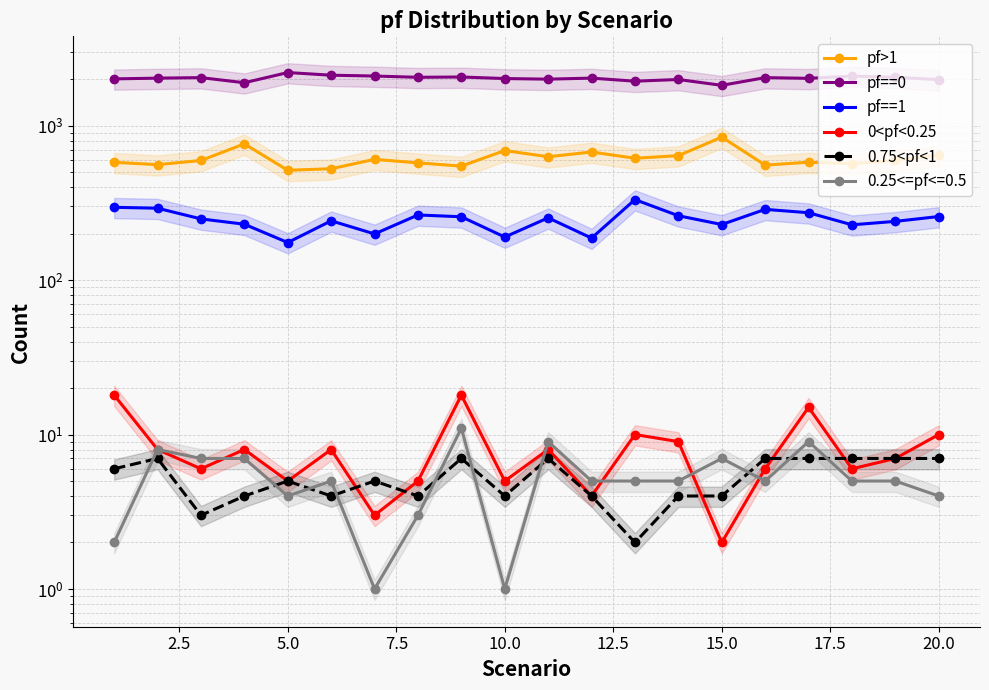

Which series has the largest range (max minus min)?

pf==0